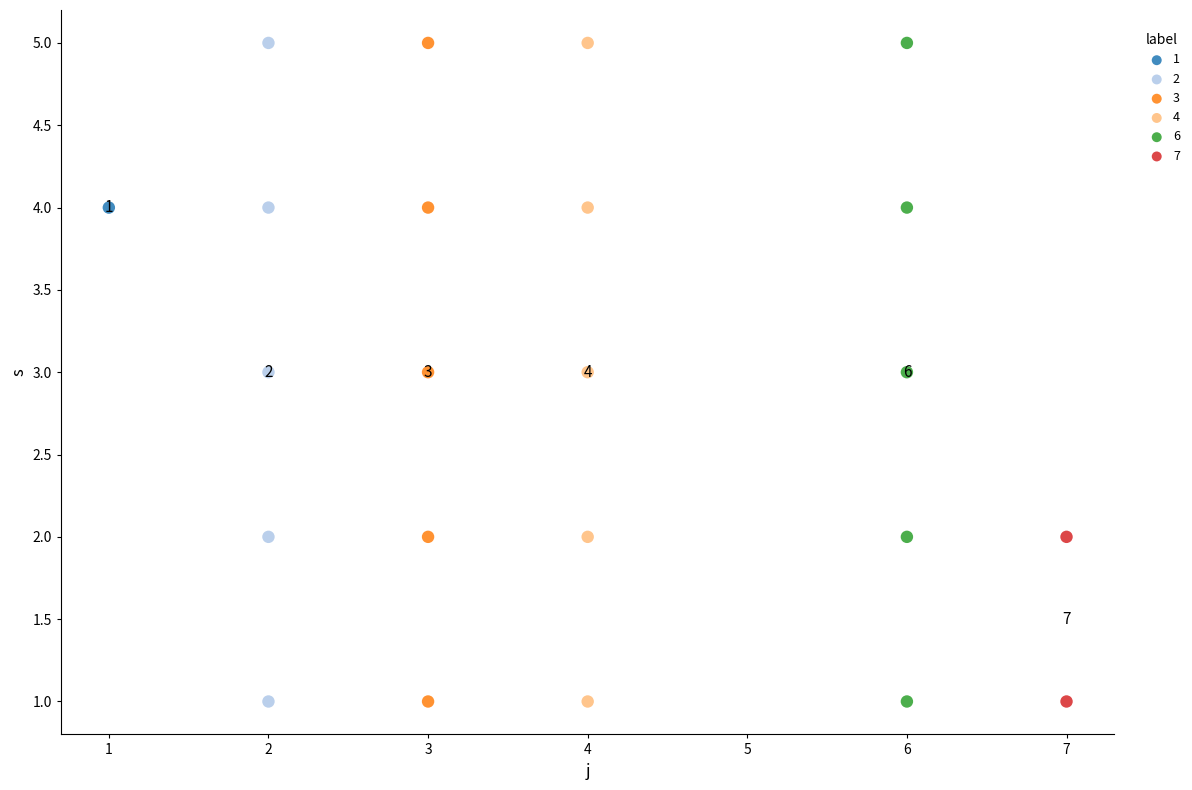

What are all the series names shown in the legend?

1, 2, 3, 4, 6, 7